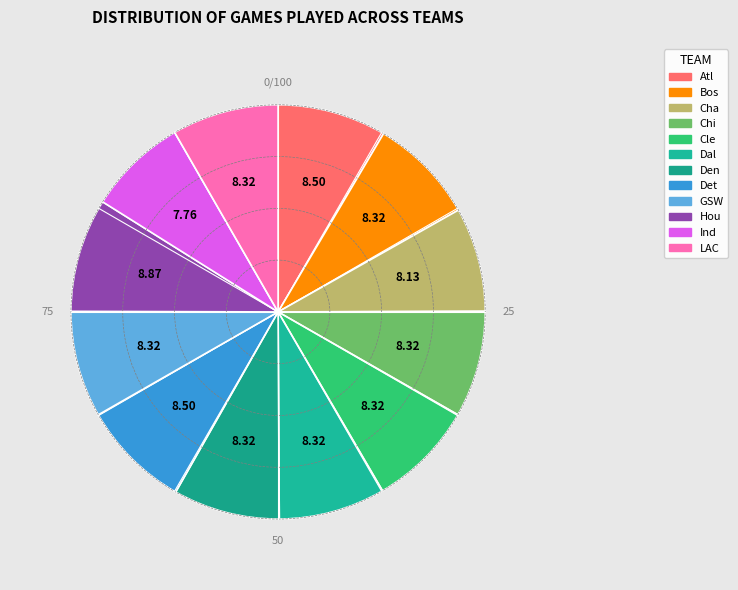

Rank the categories by value from highest to lowest.

Houston Rockets, Atlanta Hawks, Detroit Pistons, Boston Celtics, Chicago Bulls, Cleveland Cavaliers, Dallas Mavericks, Denver Nuggets, Golden State Warriors, Los Angeles Clippers, Charlotte Bobcats, Indiana Pacers